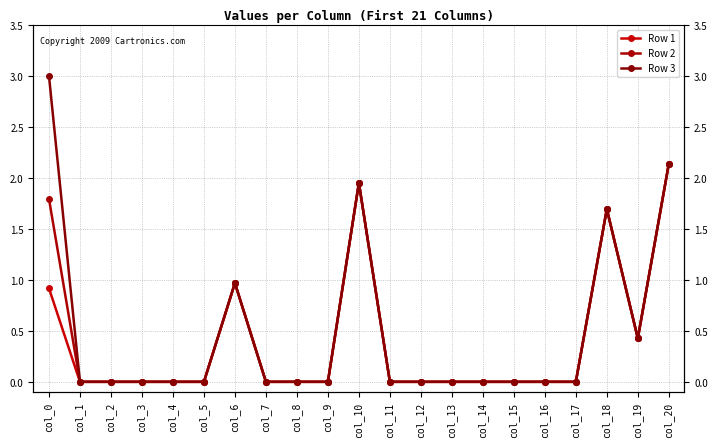

At which label is Row 1 closest to 1?

col_6